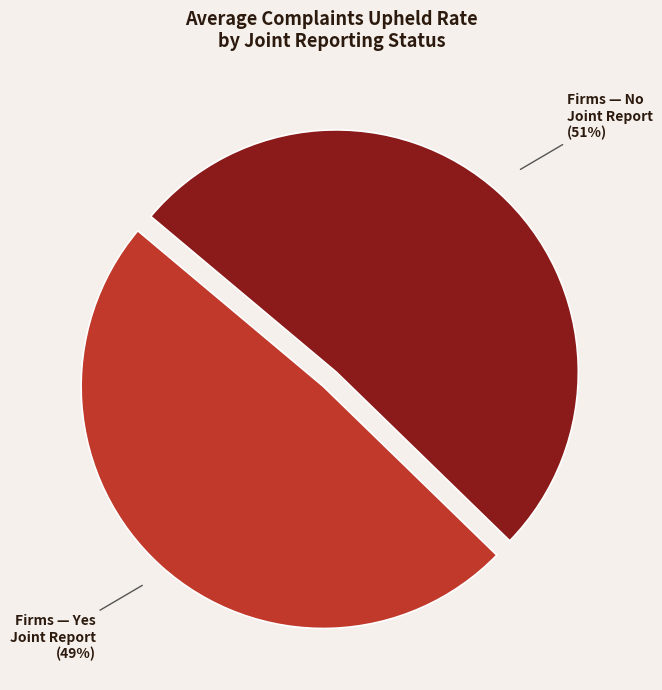

The Firms — Yes Joint Report slice represents 49% of the pie. True or false?

True